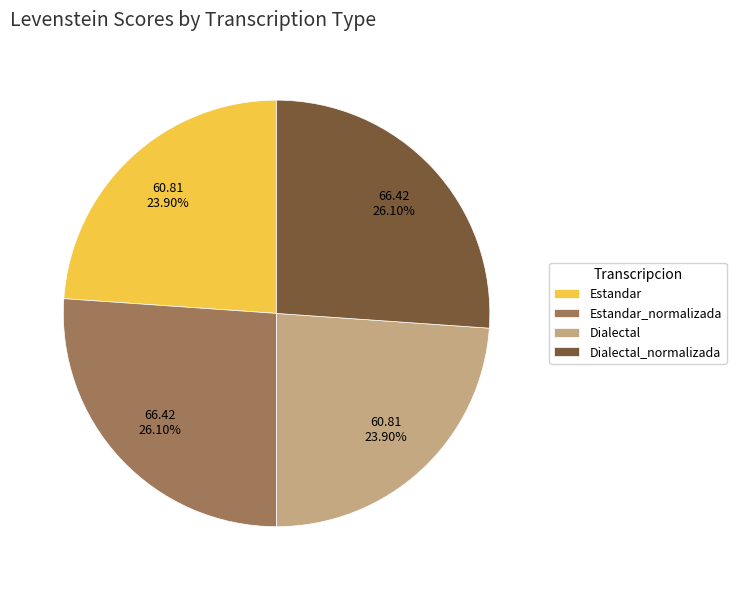

To the nearest percent, what is the combined percentage of Dialectal_normalizada and Dialectal?

50%